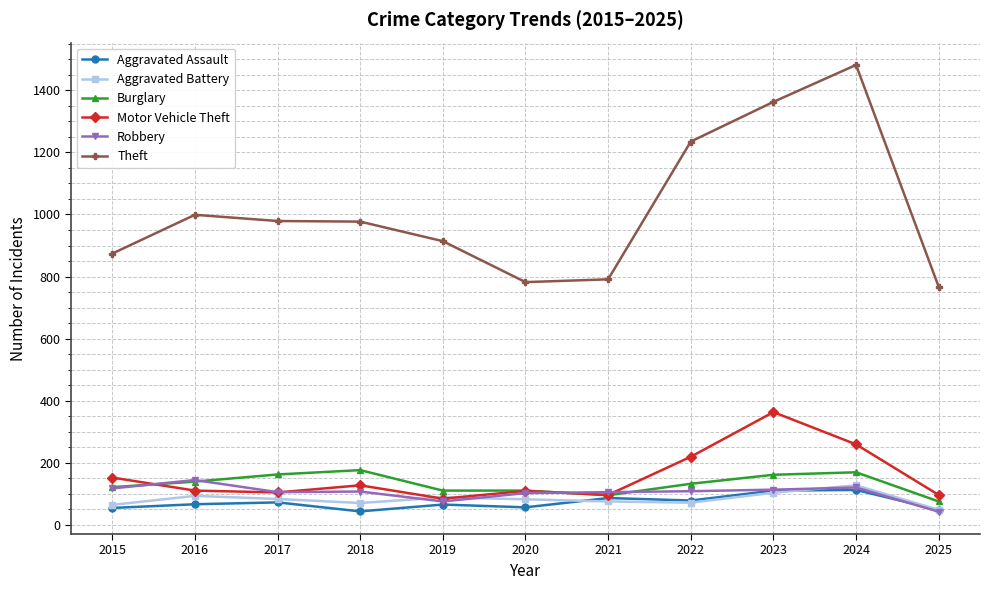

What is the difference between the maximum and minimum values in the Theft series?

715